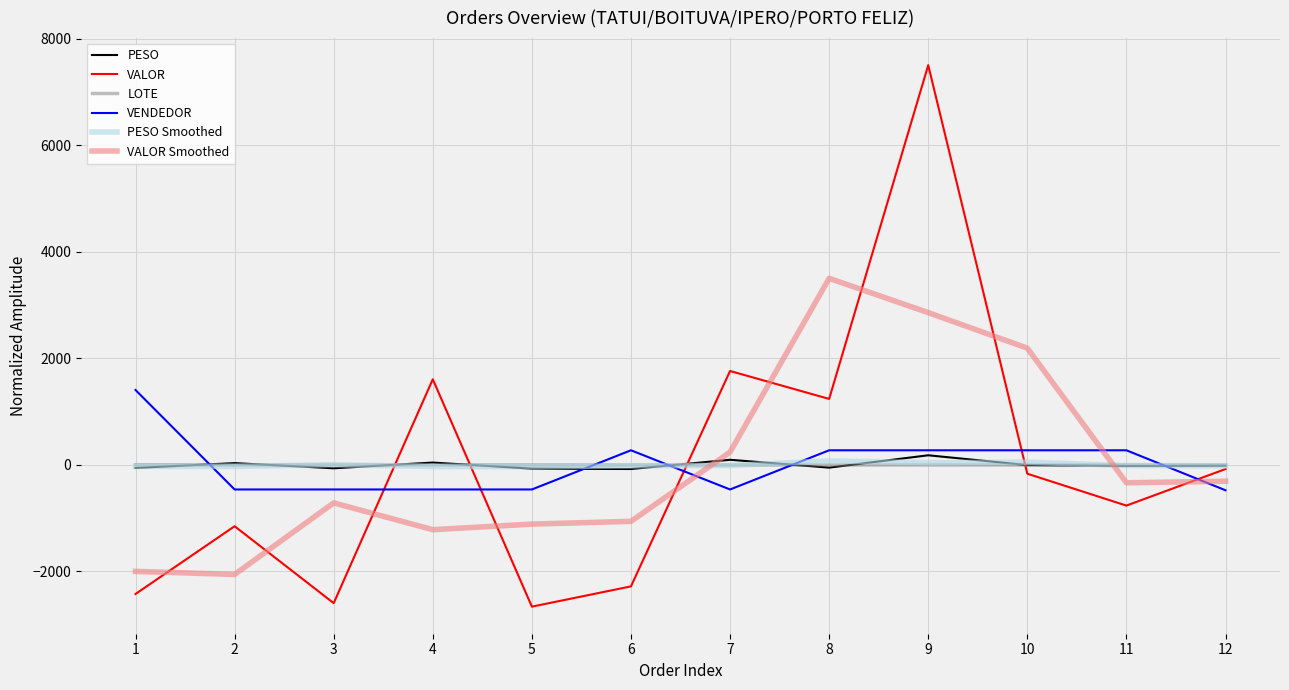

Does the chart display data point markers on the line(s)?

No